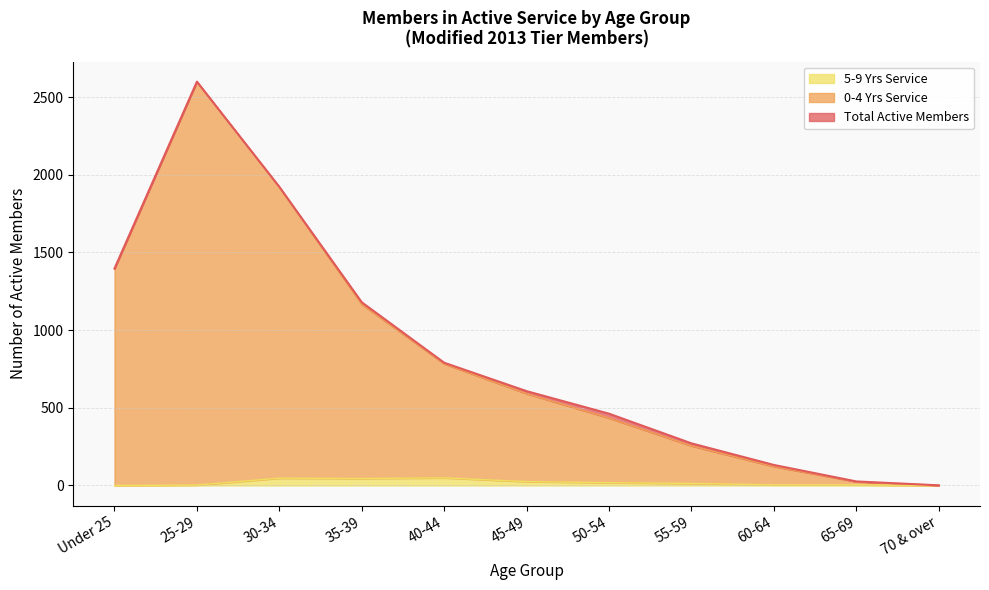

What is the label of the 8th point from the right?

35-39